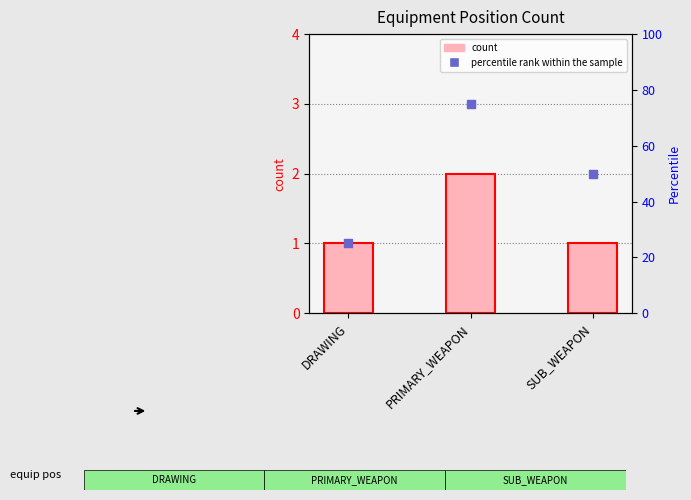

Which series contains the lowest Y value?

count